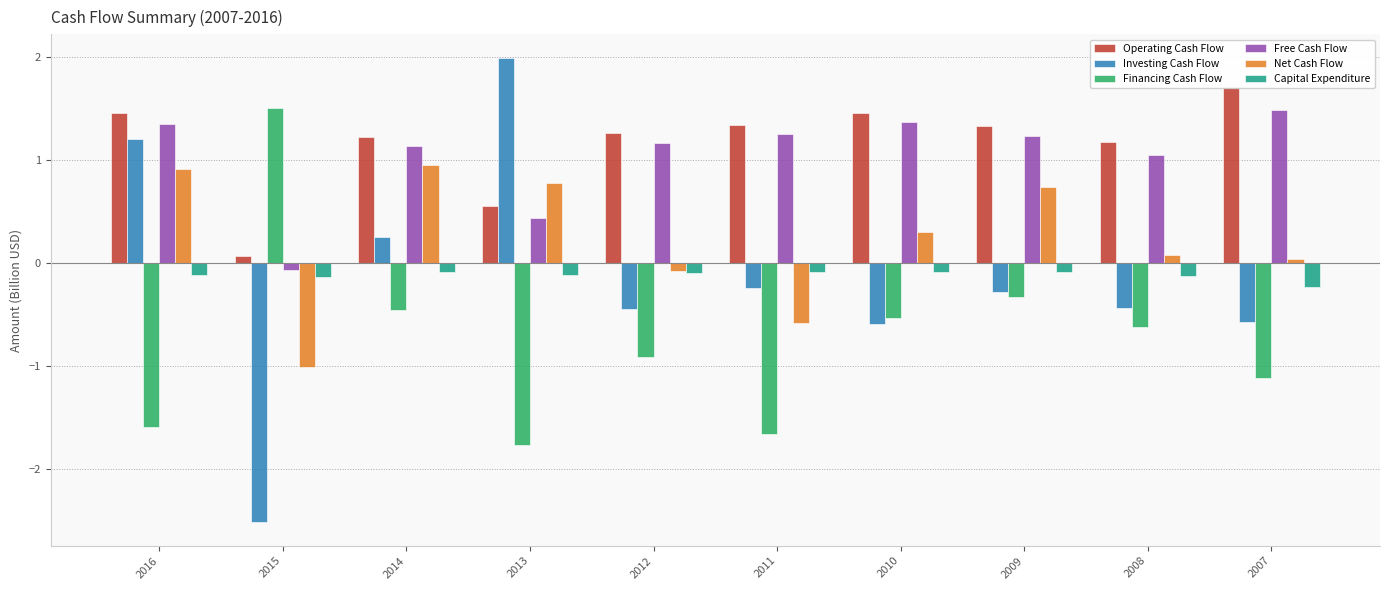

Between 2011 and 2009, which is larger?

2011